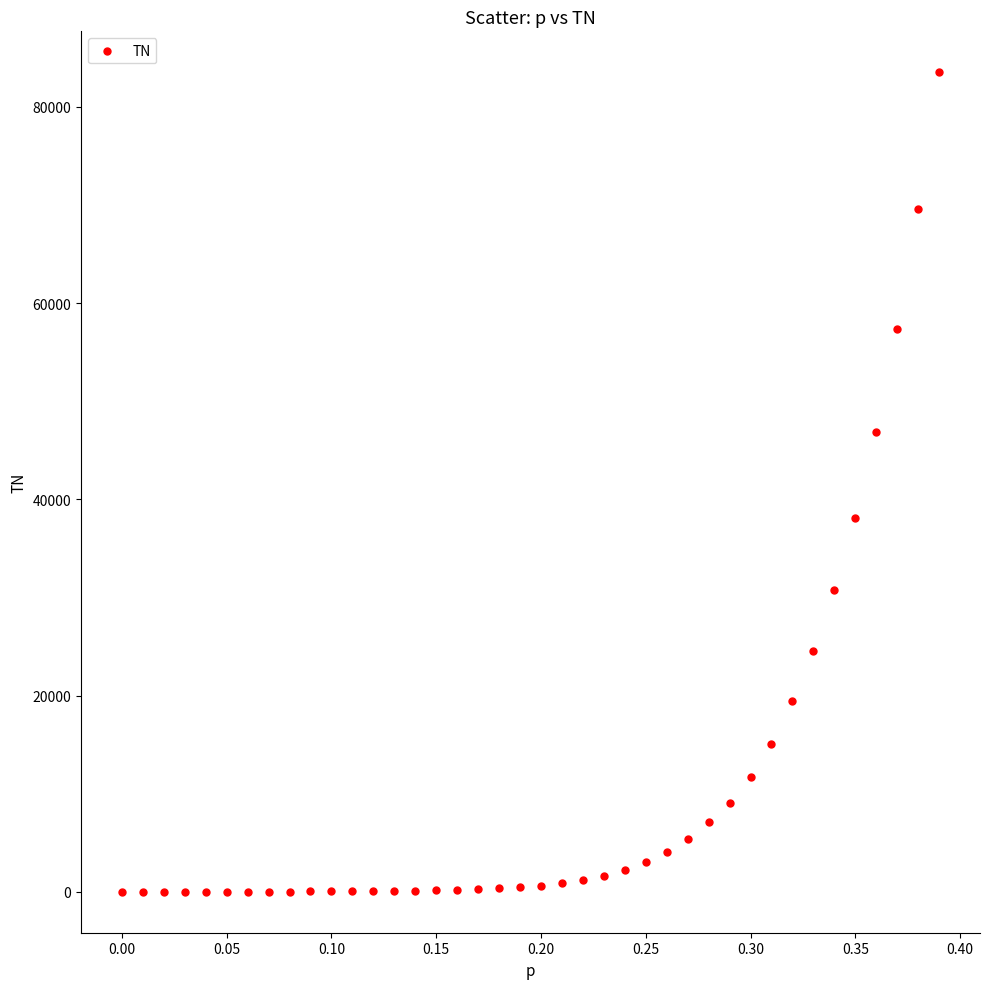

What is the range of Y values (max minus min)?

83516